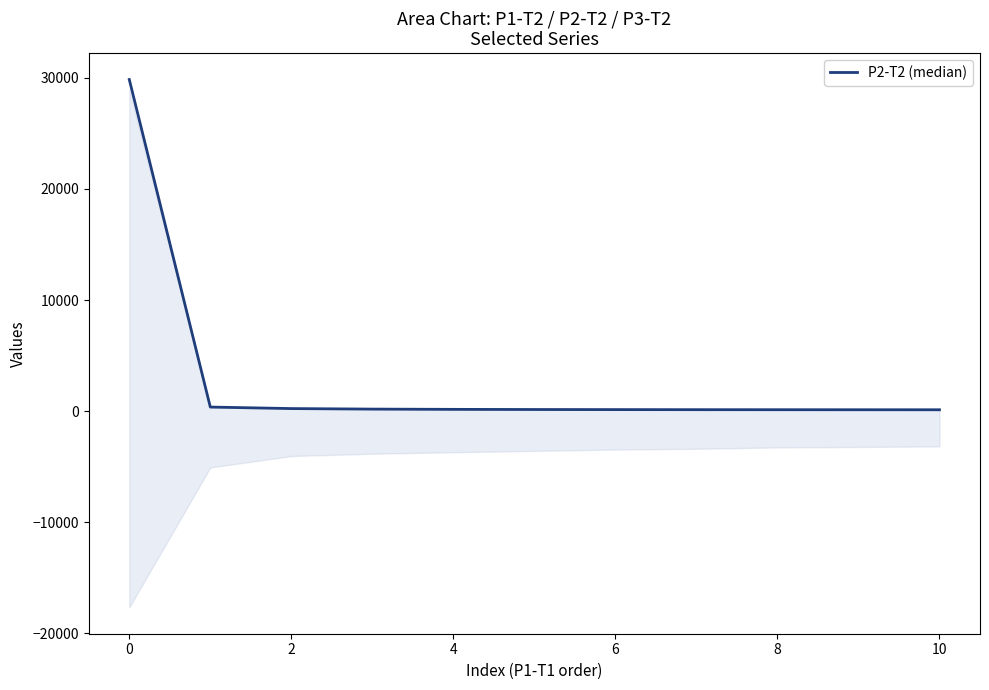

Reading left to right, extract all data points from this chart.

29856.4	366.7	230.4	182.7	159.2	145.5	137.4	131.1	127.5	124.7	122.9